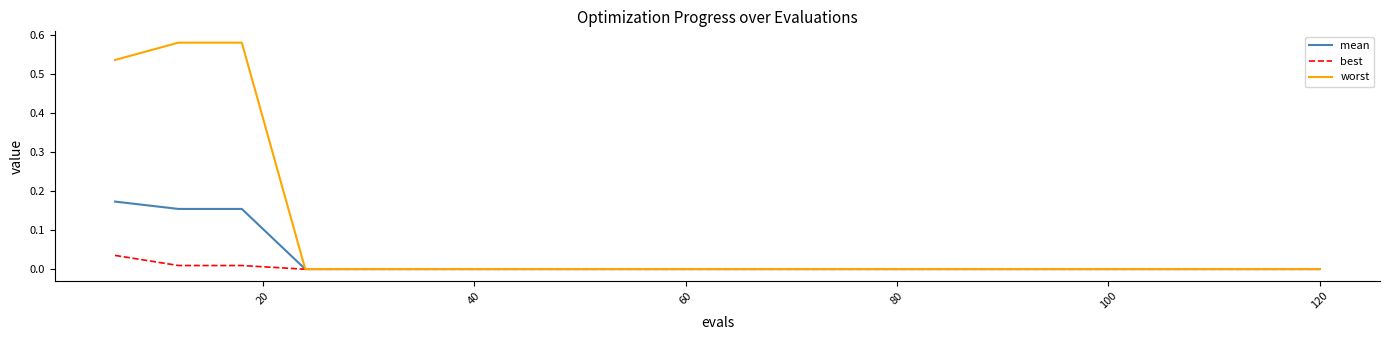

What is the sum of all worst values?

1.7